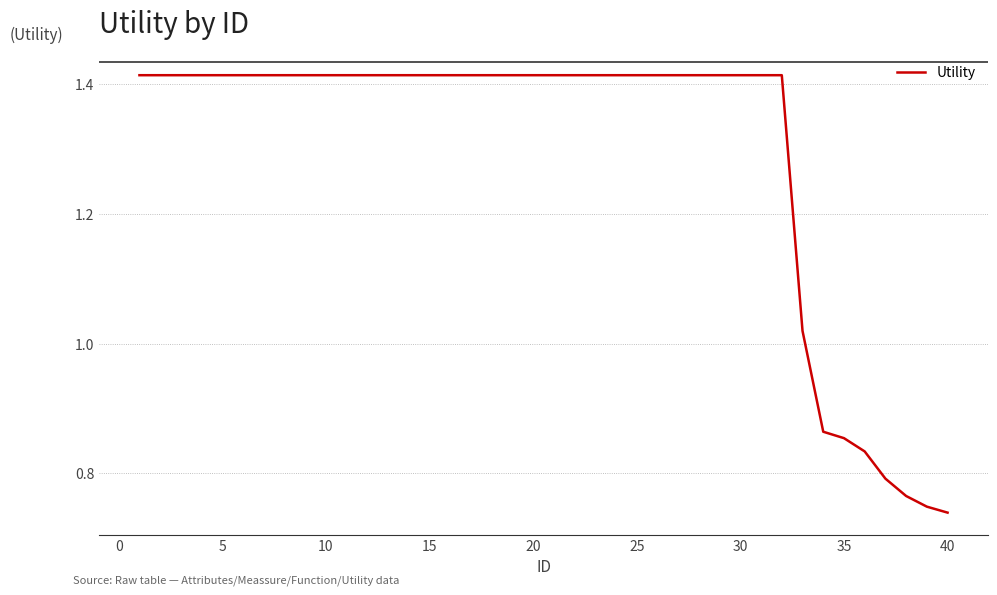

True or false: the data shows 1.0 at 10.

False